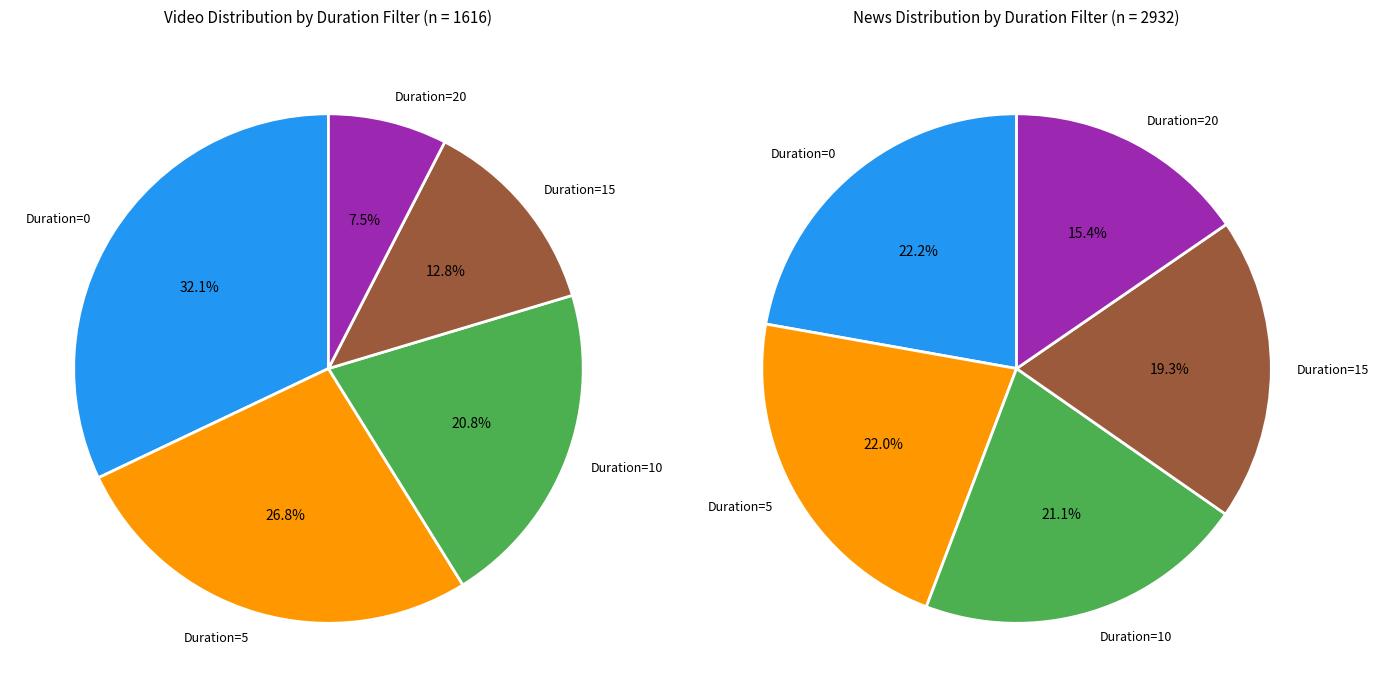

Is there a majority slice in this chart?

No